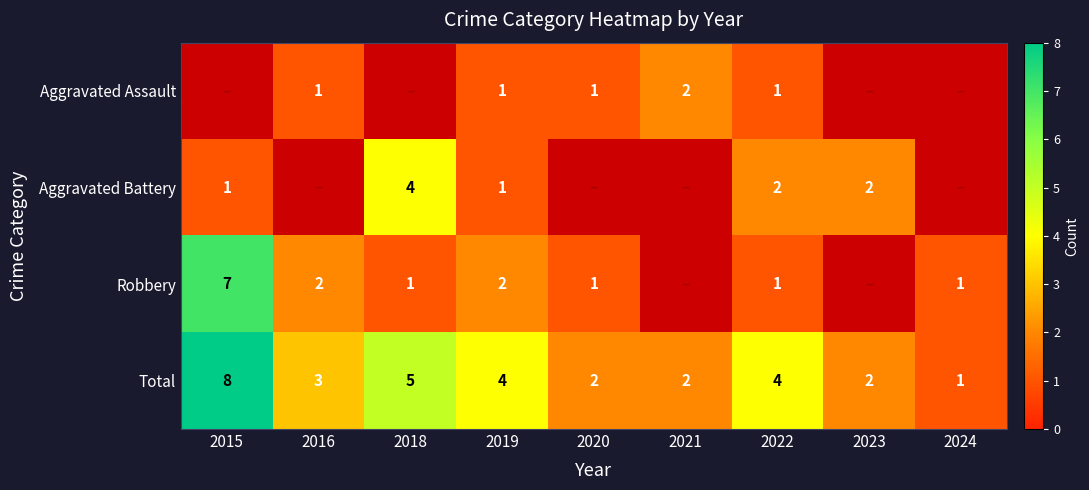

What is the difference between the maximum and second lowest values in the Total series?

6